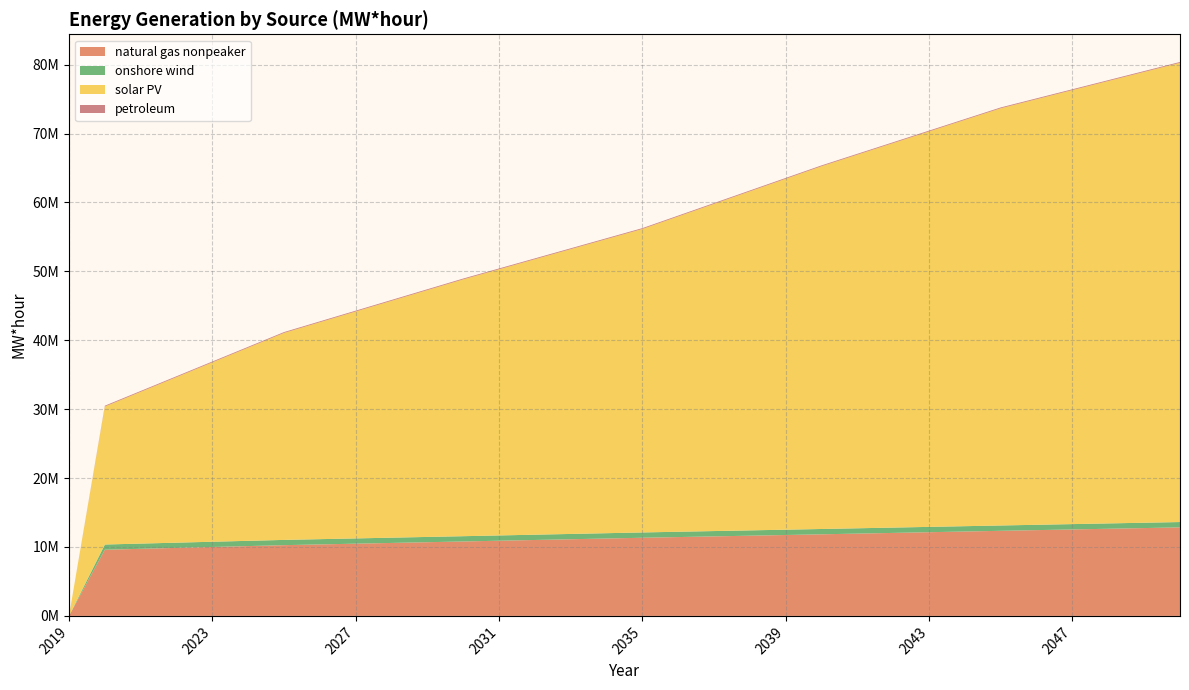

Reading left to right, extract all data points from this chart.

natural gas nonpeaker: 0.0	9605634.0	9738138.4	9870642.8	10003147.2	10135651.6	10268156.0	10375345.6	10482535.2	10589724.8	10696914.4	10804104.0	10911790.6	11019477.2	11127163.8	11234850.4	11342537.0	11442547.8	11542558.6	11642569.4	11742580.2	11842591.0	11944077.8	12045564.6	12147051.4	12248538.2	12350025.0	12449680.2	12549335.4	12648990.6	12748645.8	12848301.0
onshore wind: 0.0	755308.0	756711.4	758114.8	759518.2	760921.6	762325.0	762728.2	763131.4	763534.6	763937.8	764341.0	765514.4	766687.8	767861.2	769034.6	770208.0	770435.2	770662.4	770889.6	771116.8	771344.0	771793.8	772243.6	772693.4	773143.2	773593.0	773593.0	773593.0	773593.0	773593.0	773593.0
solar PV: 0.0	20024660.0	22028084.0	24031508.0	26034932.0	28038356.0	30041780.0	31487843.8	32933907.6	34379971.4	35826035.2	37272099.0	38626681.2	39981263.4	41335845.6	42690427.8	44045010.0	45766208.2	47487406.4	49208604.6	50929802.8	52651001.0	54231263.8	55811526.6	57391789.4	58972052.2	60552315.0	61771675.4	62991035.8	64210396.2	65429756.6	66649117.0
petroleum: 0.0	119388.0	119388.0	119388.0	119388.0	119388.0	119388.0	119388.0	119388.0	119388.0	119388.0	119388.0	119388.0	119388.0	119388.0	119388.0	119388.0	119388.0	119388.0	119388.0	119388.0	119388.0	119388.0	119388.0	119388.0	119388.0	119388.0	119388.0	119388.0	119388.0	119388.0	119388.0